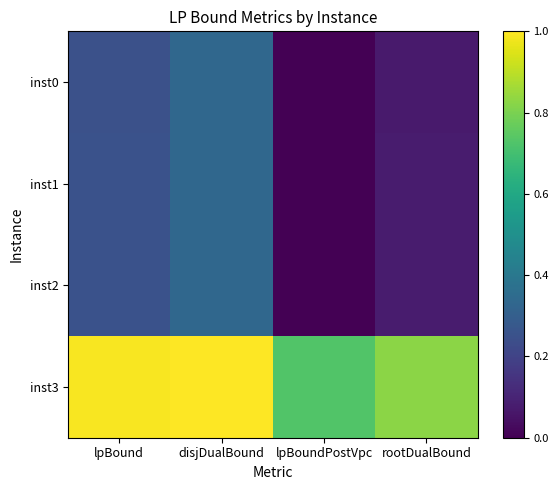

Between lpBoundPostVpc and rootDualBound, which series saw the biggest shift?

inst3